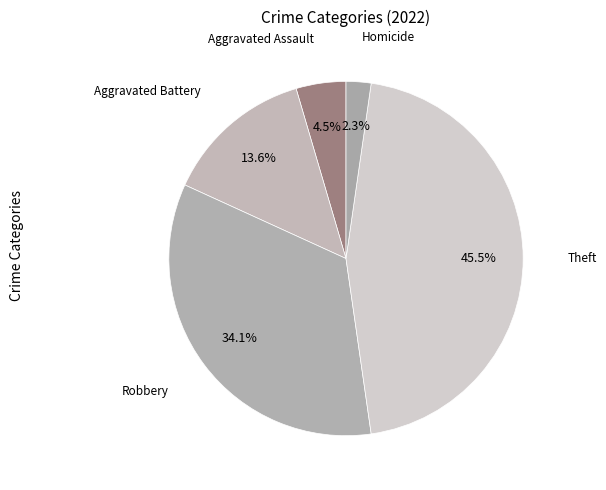

Count the number of slices in the pie.

5